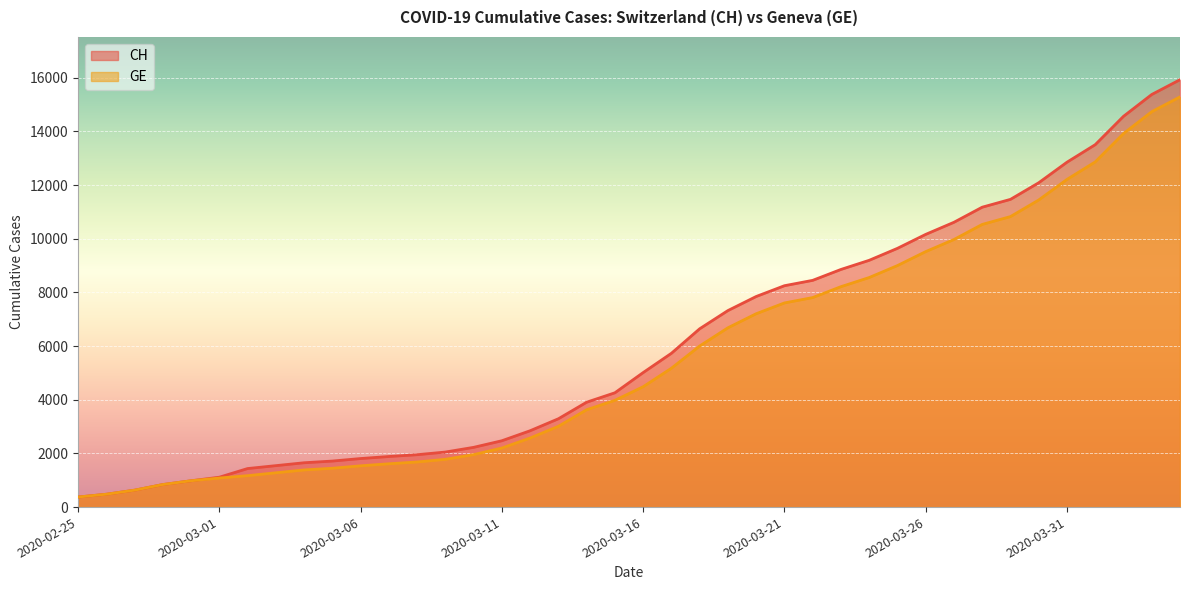

What is the label of the 21st point from the right?

2020-03-15